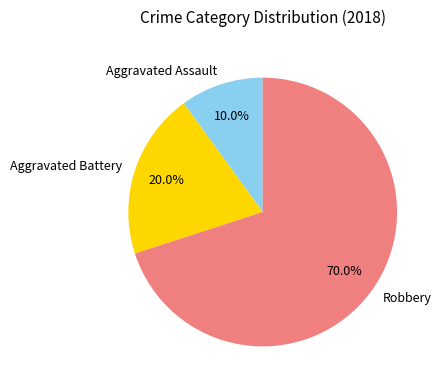

What percentage is NOT represented by Robbery?

30.0%